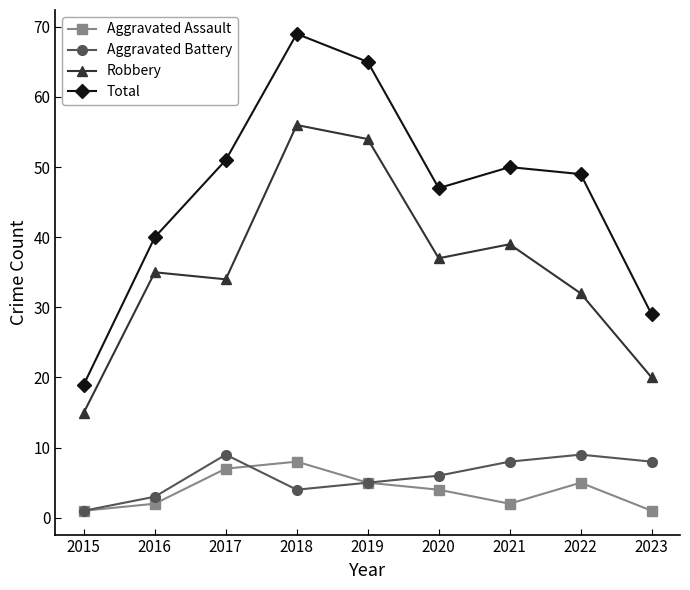

Which series changed the most between 2015 and 2023?

Total